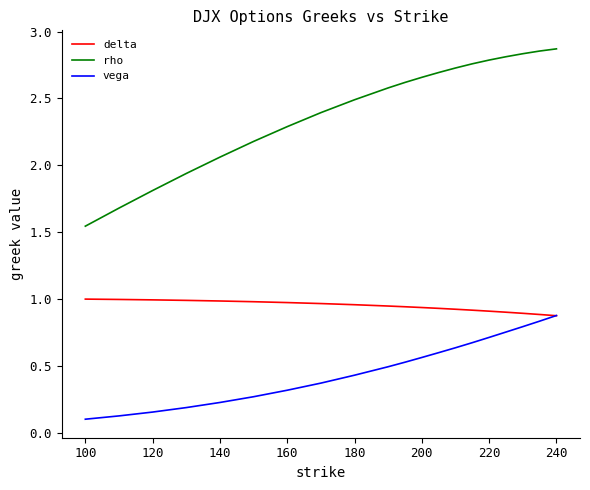

What is the smallest value displayed?

0.1